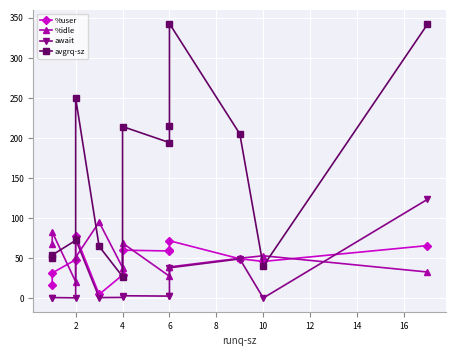

List the series in order of their peak value, highest first.

avgrq-sz, await, %idle, %user